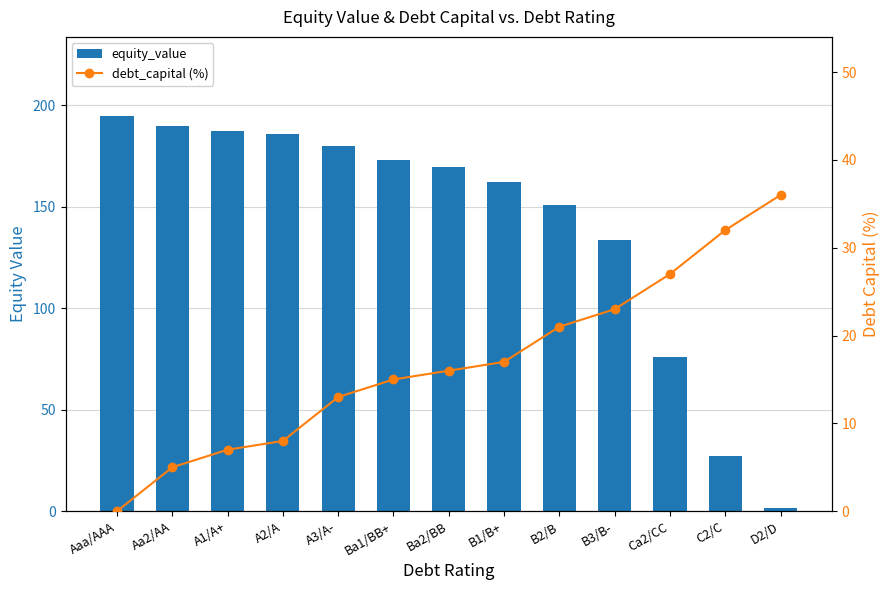

What position from the left is Aaa/AAA?

1